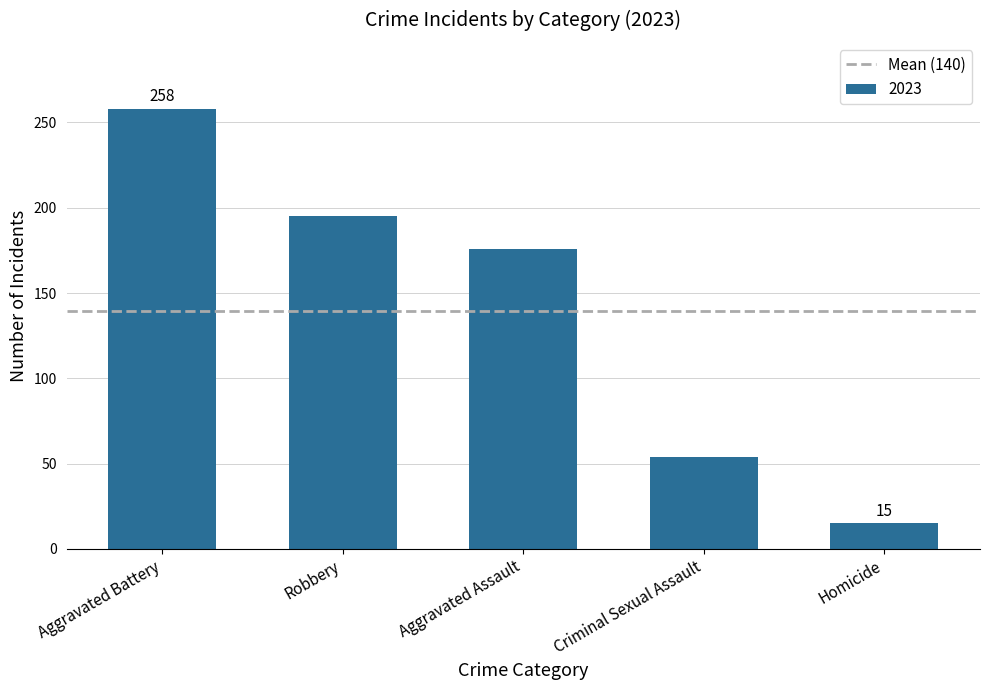

What is the maximum value shown in the chart?

258